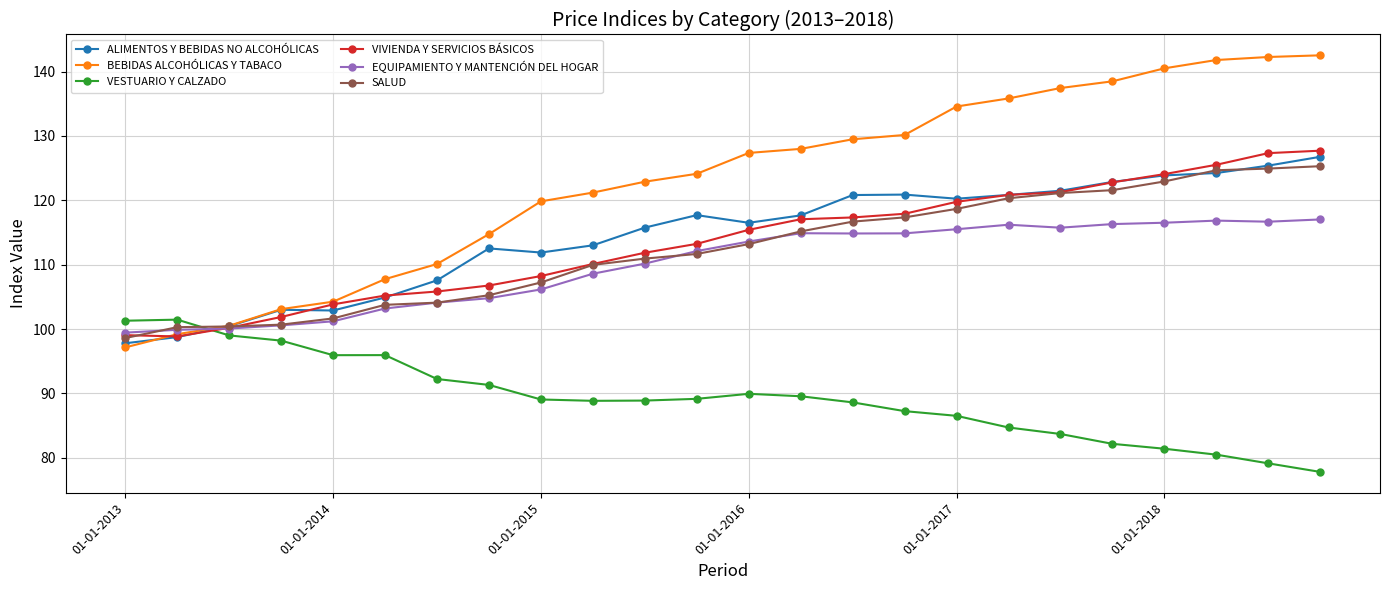

Which series has the largest total across all categories?

BEBIDAS ALCOHÓLICAS Y TABACO